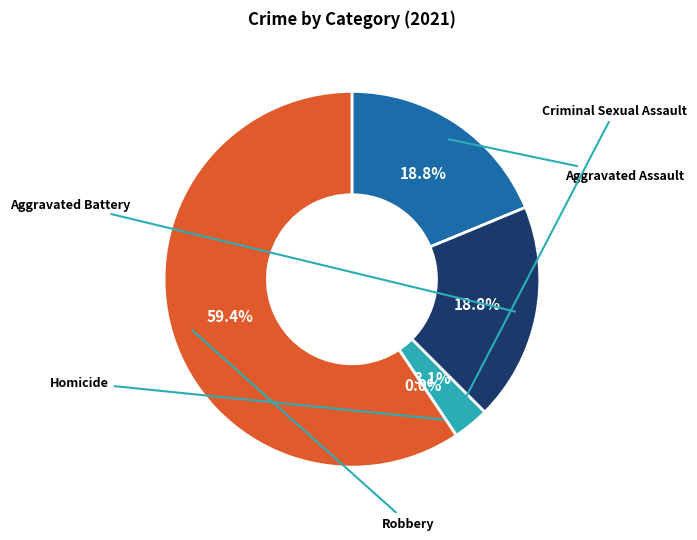

True or false: Robbery accounts for 65% of the total.

False